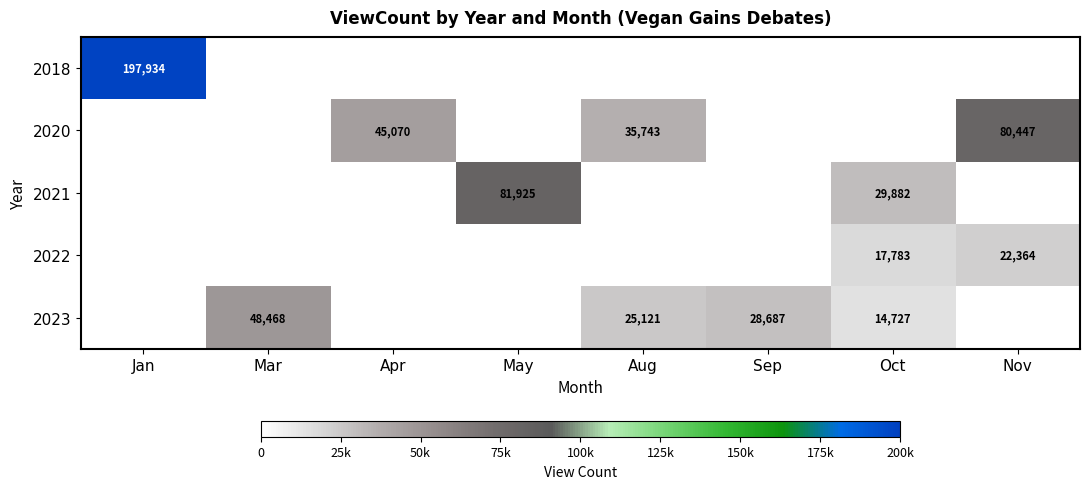

True or false: 2023 has a value of 28687 at Sep.

True